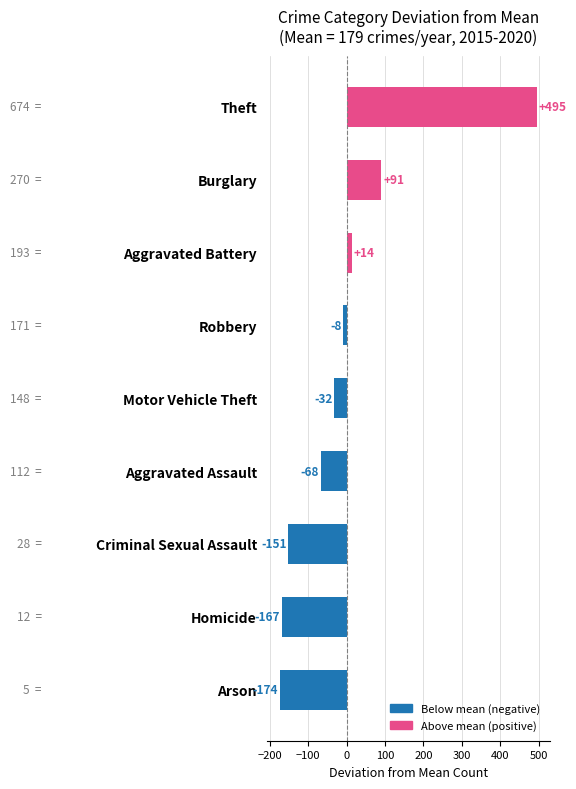

Between Motor Vehicle Theft and Homicide, which is larger?

Motor Vehicle Theft